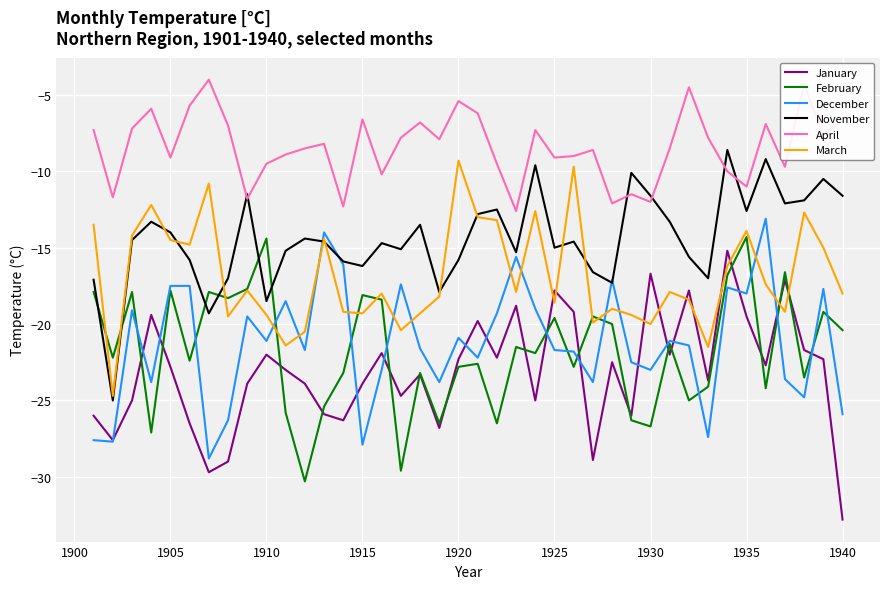

How many categories are shown in the chart?

40